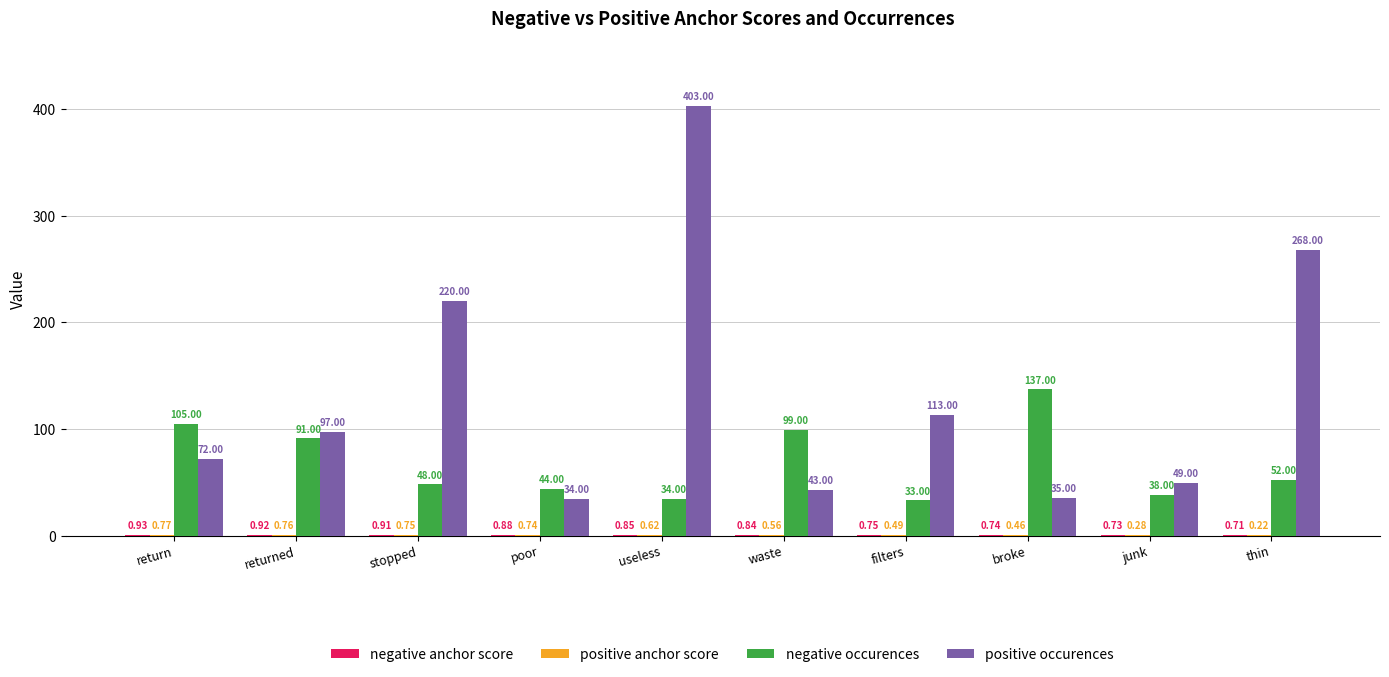

At which category is the sum across all series the highest?

useless